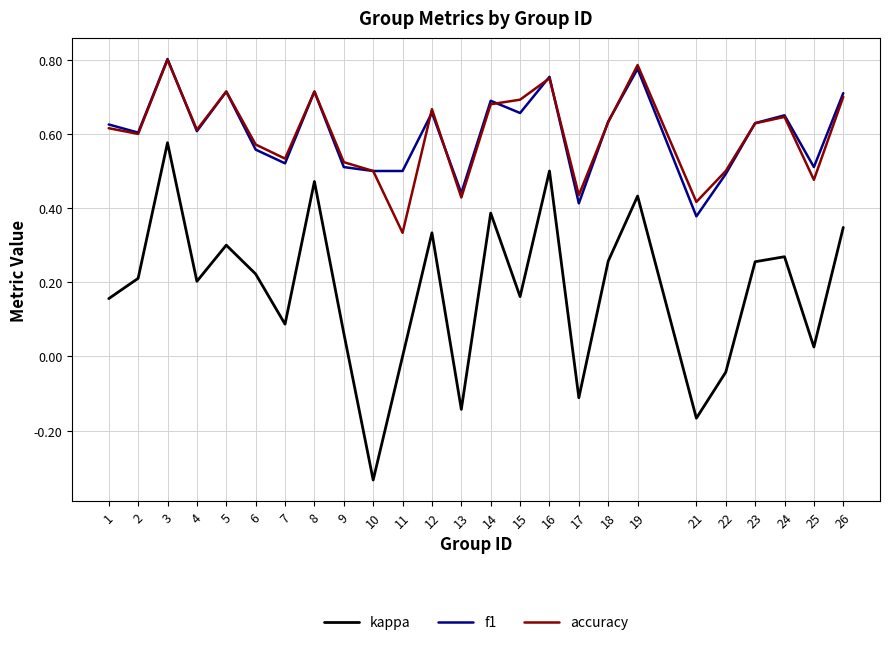

What is the total value across all series at 15?

1.5